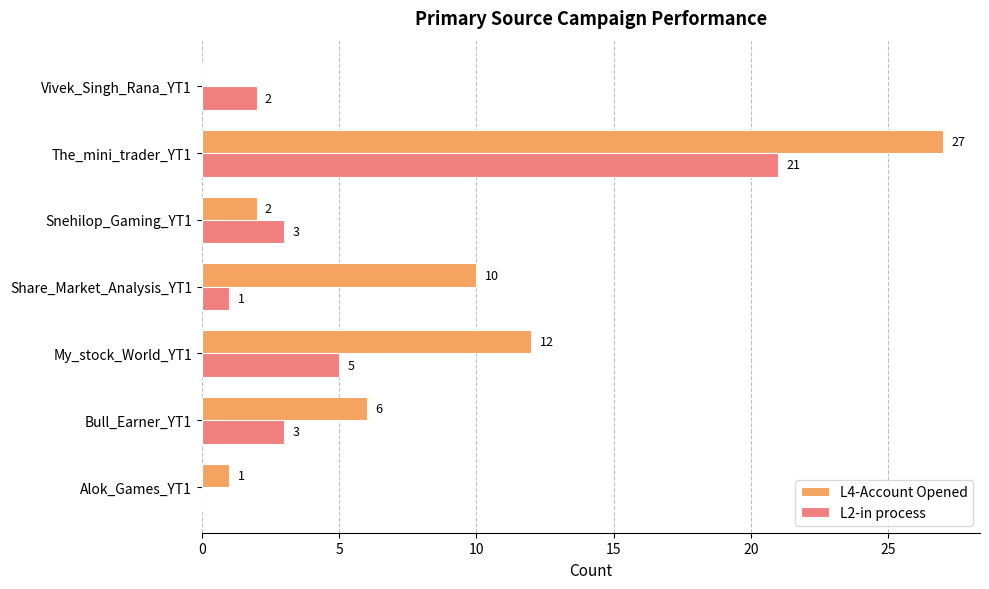

True or false: L4-Account Opened has a value of 1 at Alok_Games_YT1.

True